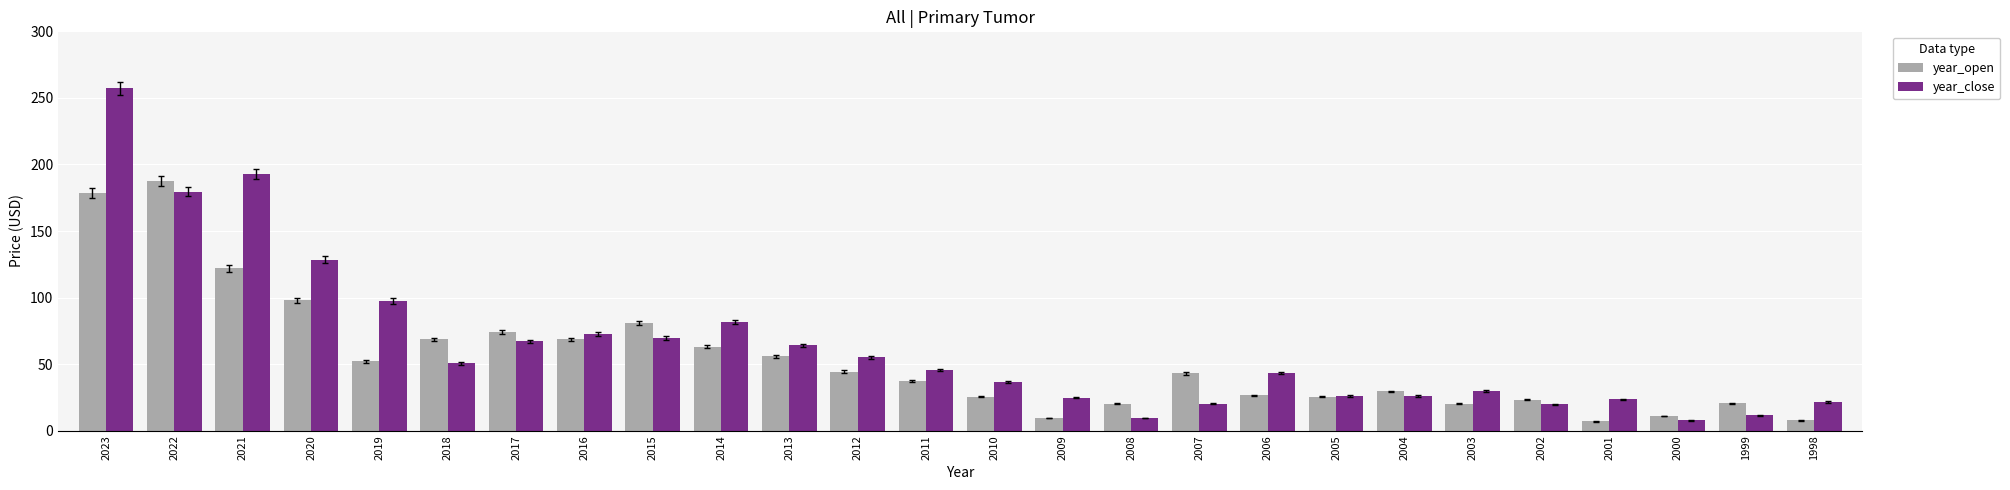

List the series in order of their peak value, lowest first.

year_open, year_close